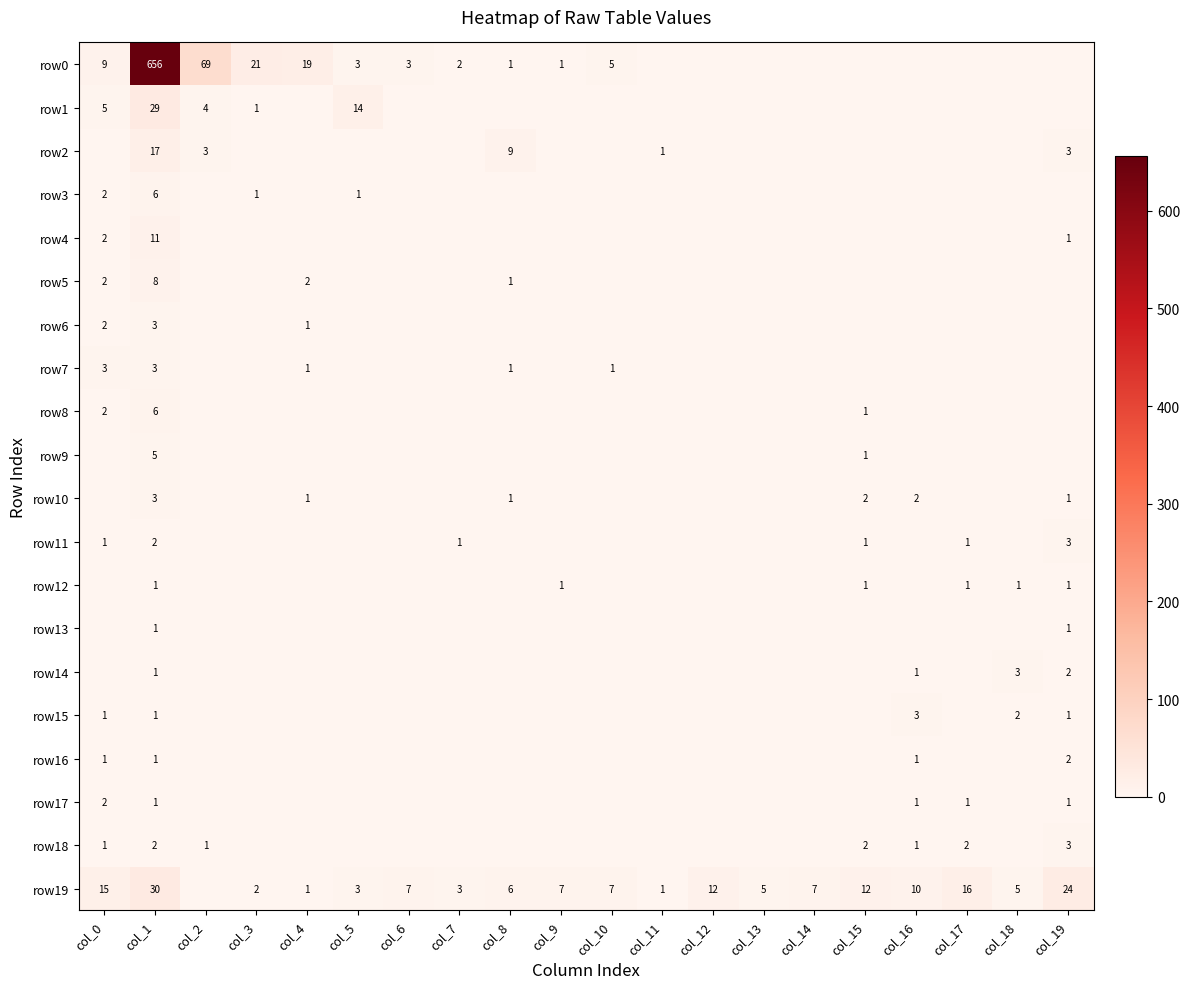

The value of row6 at col_18 is 0. True or false?

True